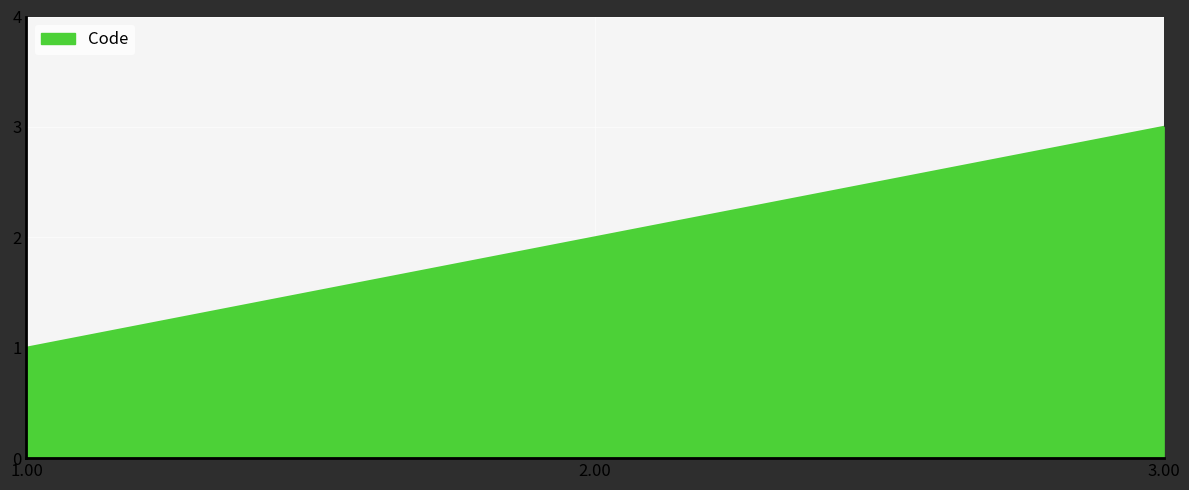

Which has a higher value, 3.00 or 1.00?

3.00